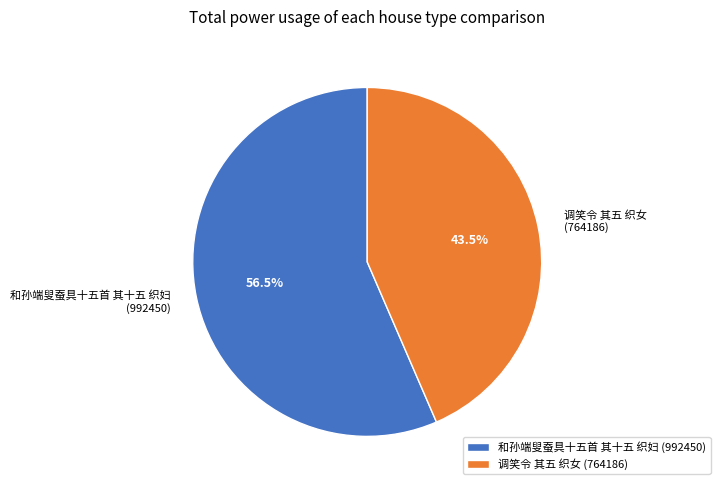

Combined, what portion of the pie is 调笑令 其五 织女 (764186) and 和孙端叟蚕具十五首 其十五 织妇 (992450)?

100.0%